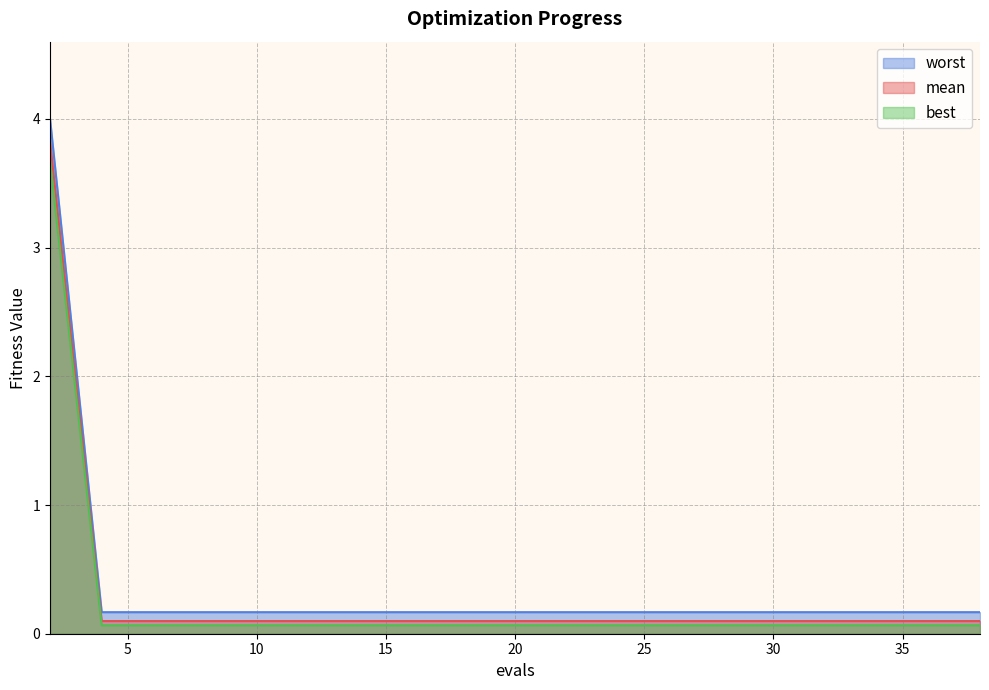

What value does the worst series have at 25?

0.2